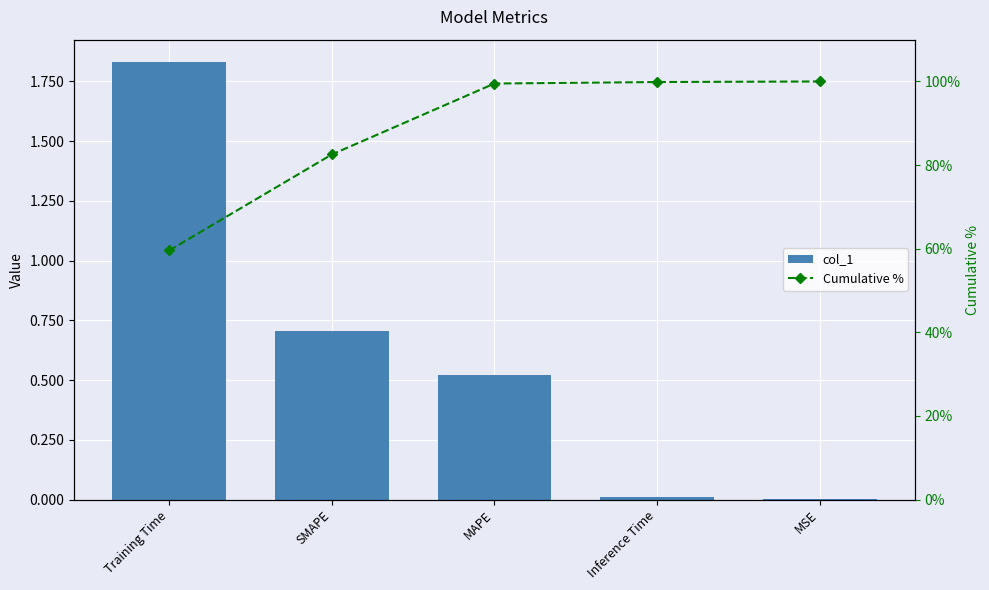

True or false: Cumulative % has a value of 39.6 at Training Time.

False